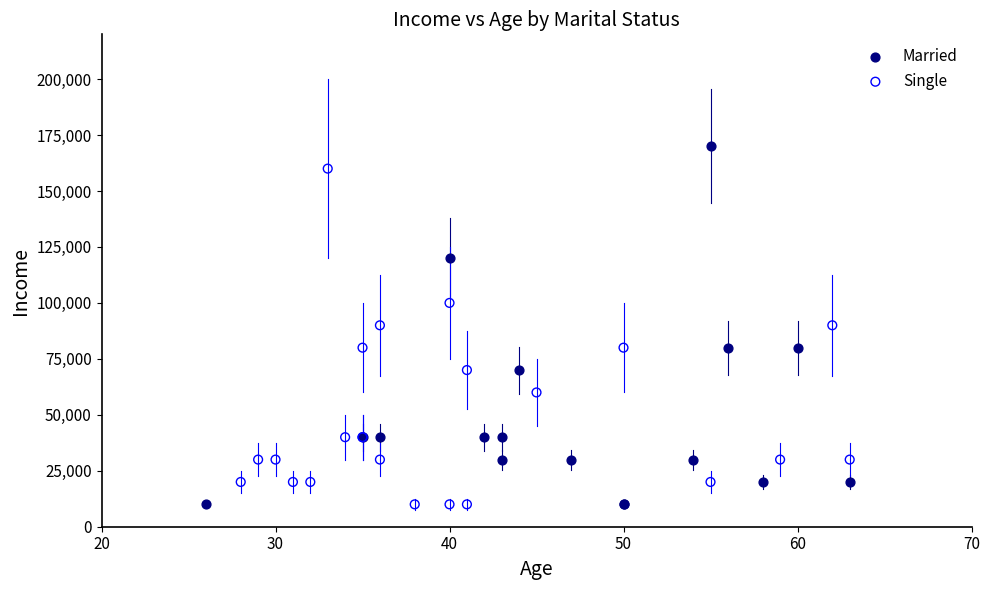

What are all the series names shown in the legend?

Married, Single